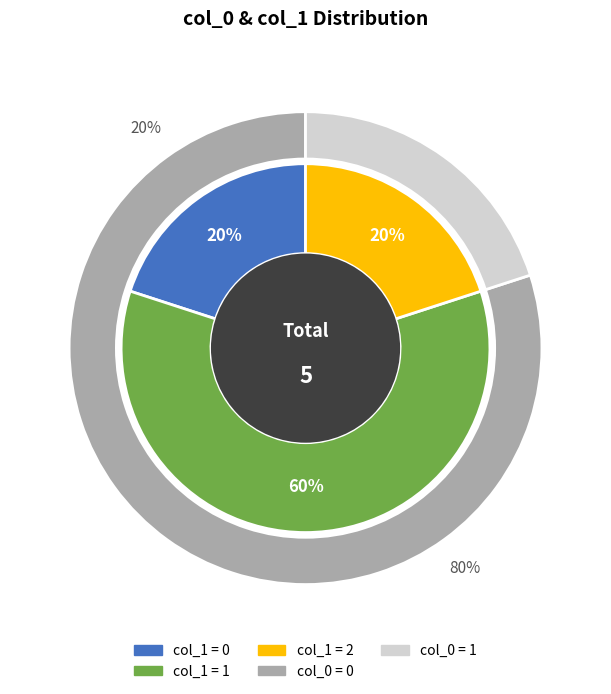

Does col_2 account for over 50% of the chart?

No